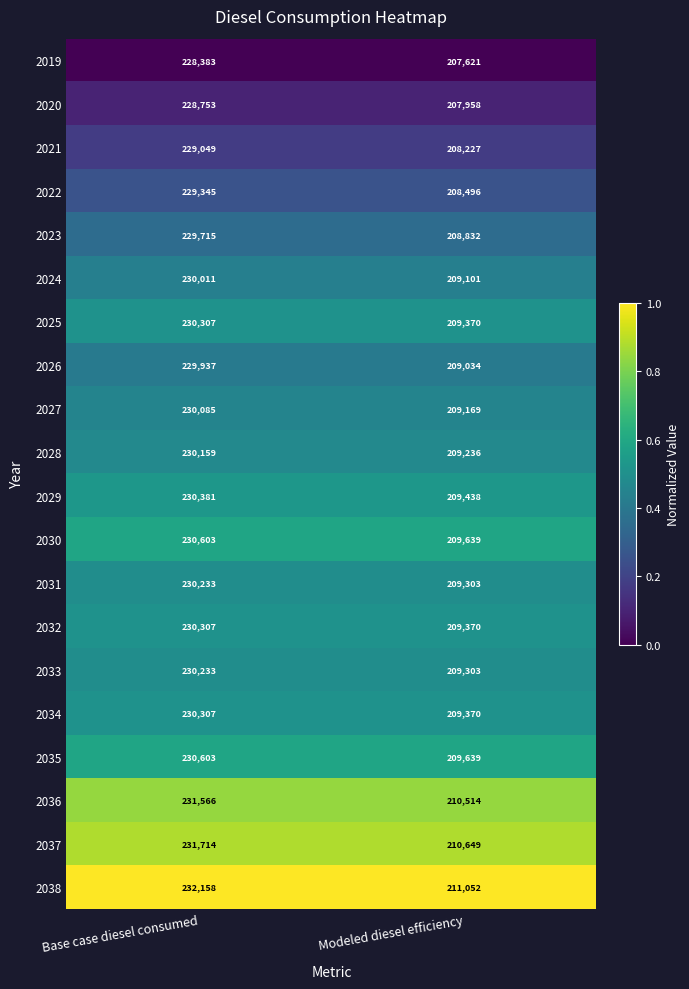

Is it true that 2035 equals 230603 at Base case diesel consumed?

True